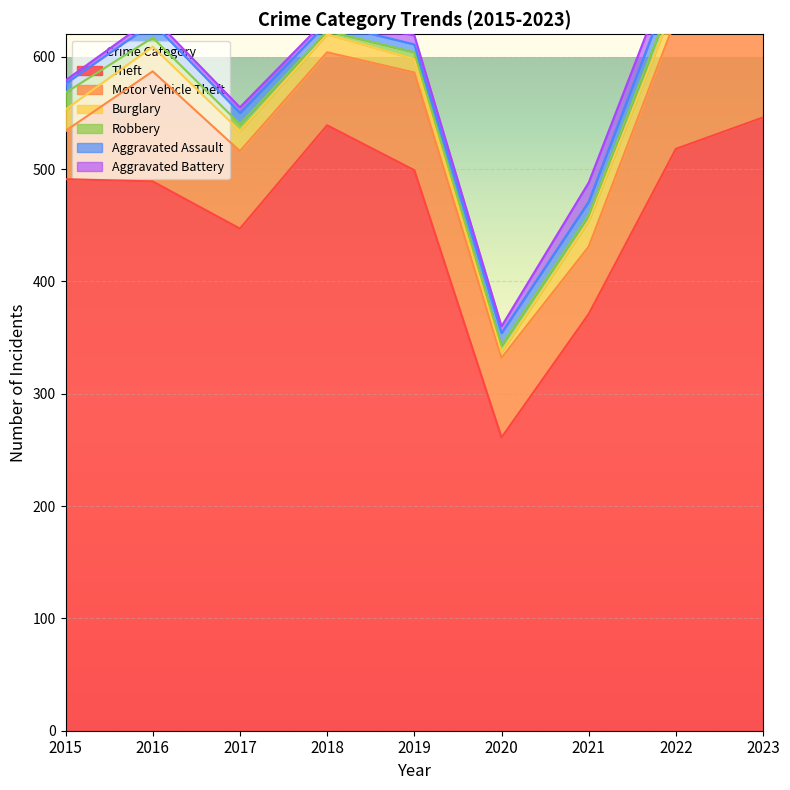

What is the smallest value displayed?

3